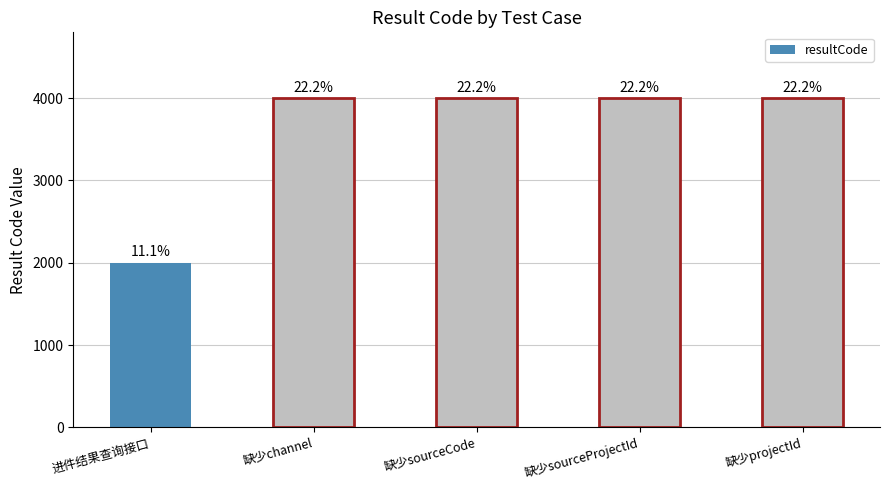

List the labels in order of value, smallest first.

进件结果查询接口, 缺少channel, 缺少sourceCode, 缺少sourceProjectId, 缺少projectId